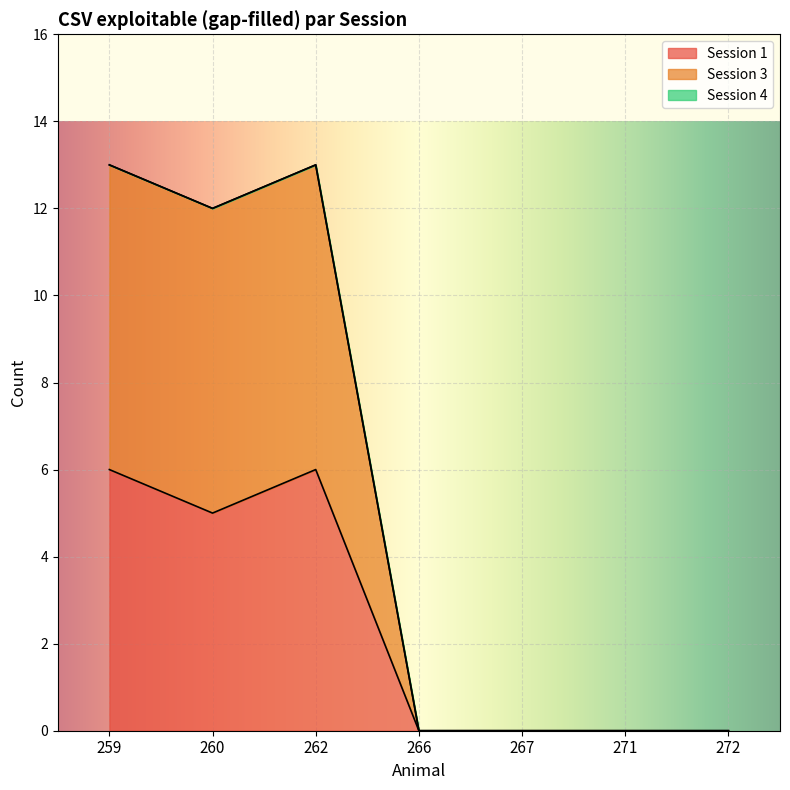

Which label corresponds to the smallest value in the chart?

266